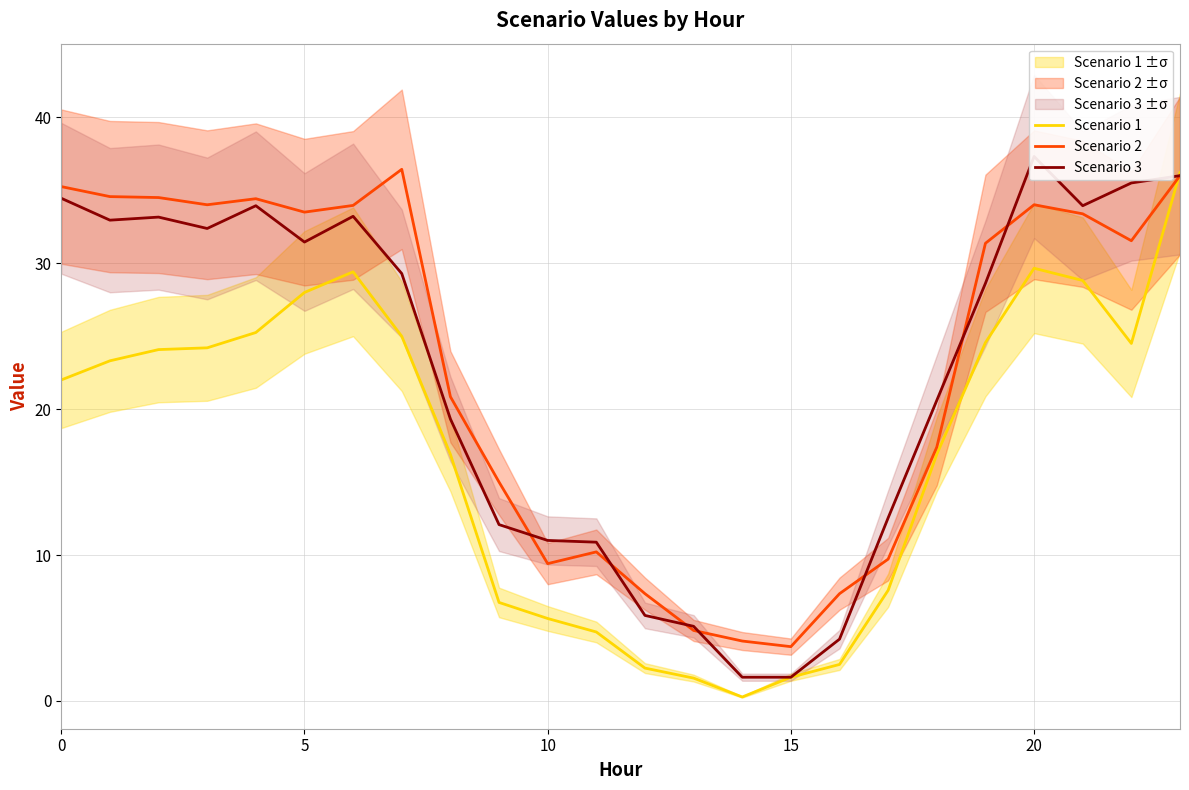

What are all the series names shown in the legend?

Scenario 1, Scenario 2, Scenario 3